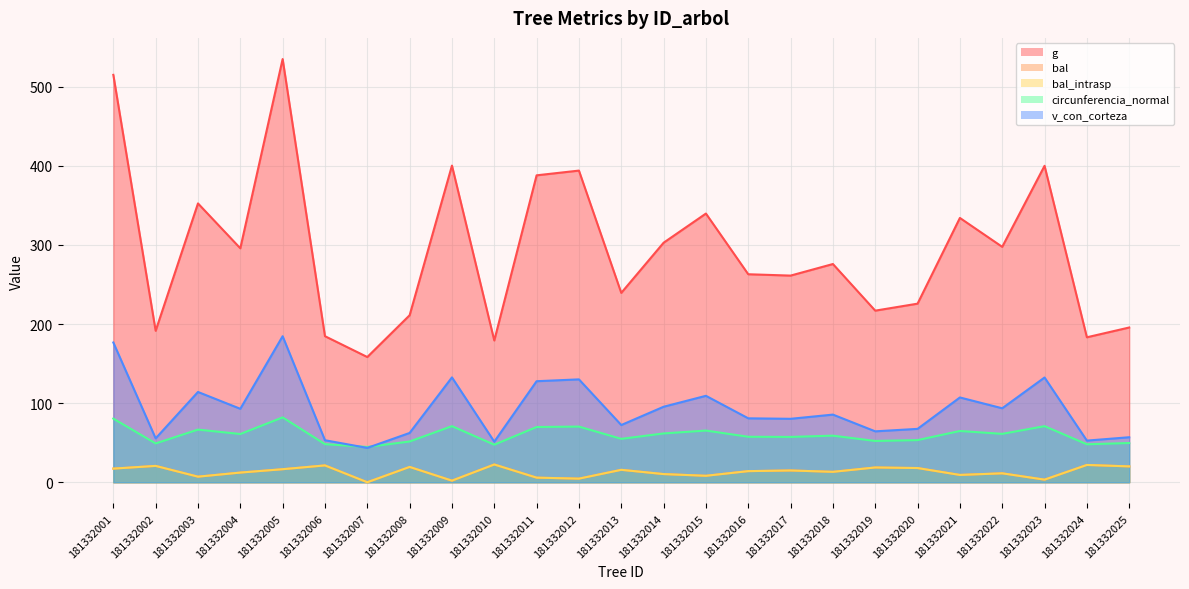

Reading left to right, list all the values displayed in this chart.

g: 514.9	191.4	352.4	295.7	534.9	184.6	158.3	211.1	400.2	179.2	387.9	393.9	239.3	302.7	339.6	262.9	261.2	275.8	216.9	225.7	334.1	297.5	399.9	183.2	195.6
bal: 17.2	20.7	7.0	12.2	16.5	21.3	0.0	19.4	2.0	22.4	5.8	4.6	15.7	10.3	8.2	14.1	14.9	13.2	18.7	18.0	9.2	11.3	3.3	21.9	20.0
bal_intrasp: 17.2	20.7	7.0	12.2	16.5	21.3	0.0	19.4	2.0	22.4	5.8	4.6	15.7	10.3	8.2	14.1	14.9	13.2	18.7	18.0	9.2	11.3	3.3	21.9	20.0
circunferencia_normal: 80.4	49.0	66.5	61.0	82.0	48.2	44.6	51.5	70.9	47.5	69.8	70.3	54.8	61.7	65.3	57.5	57.3	58.9	52.2	53.3	64.8	61.1	70.9	48.0	49.6
v_con_corteza: 176.6	55.5	114.1	92.8	184.6	53.1	43.4	62.3	132.5	51.3	127.7	130.0	72.3	95.4	109.2	80.8	80.2	85.5	64.3	67.5	107.2	93.5	132.4	52.6	56.9